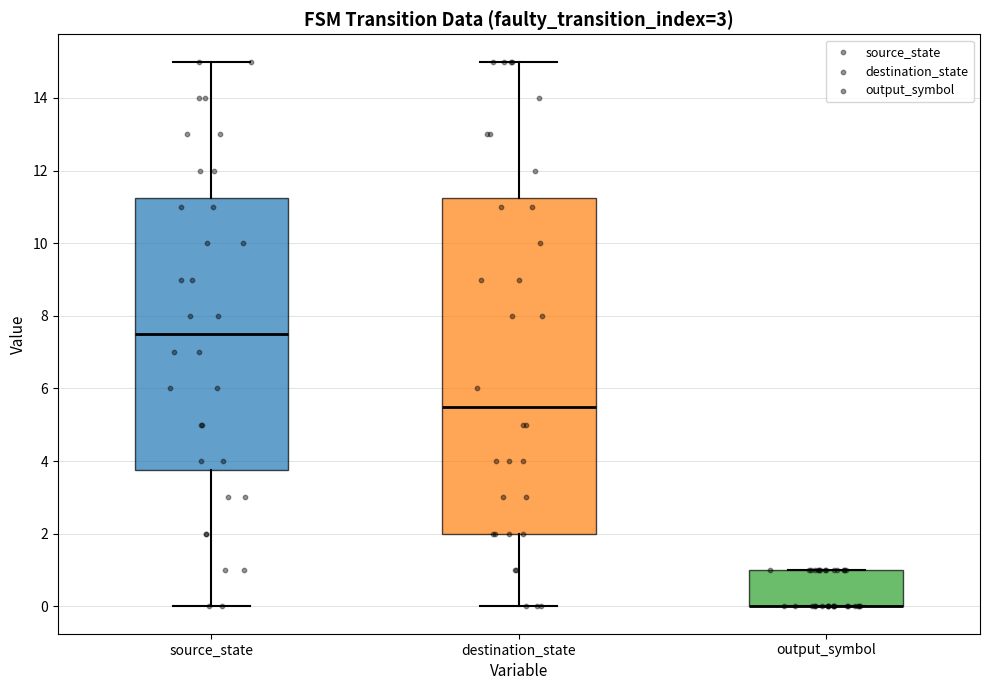

Reading left to right, read every box against the y-axis: the position of its median line, the range the box covers, and the ends of its whiskers. The values are not printed on the chart, so give them approximately, as read against the axis.

source_state: median 7.6, box 3.8 to 11.2, whiskers 0.0 to 15.0
destination_state: median 5.6, box 2.0 to 11.2, whiskers 0.0 to 15.0
output_symbol: median 0.0 (drawn on the box's lower edge), box 0.0 to 1.0, whiskers 0.0 to 1.0